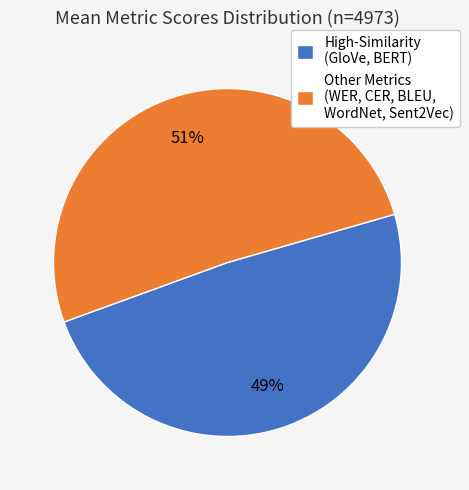

Rank the categories by value from highest to lowest.

Other Metrics (WER, CER, BLEU, WordNet, Sent2Vec), High-Similarity (GloVe, BERT)